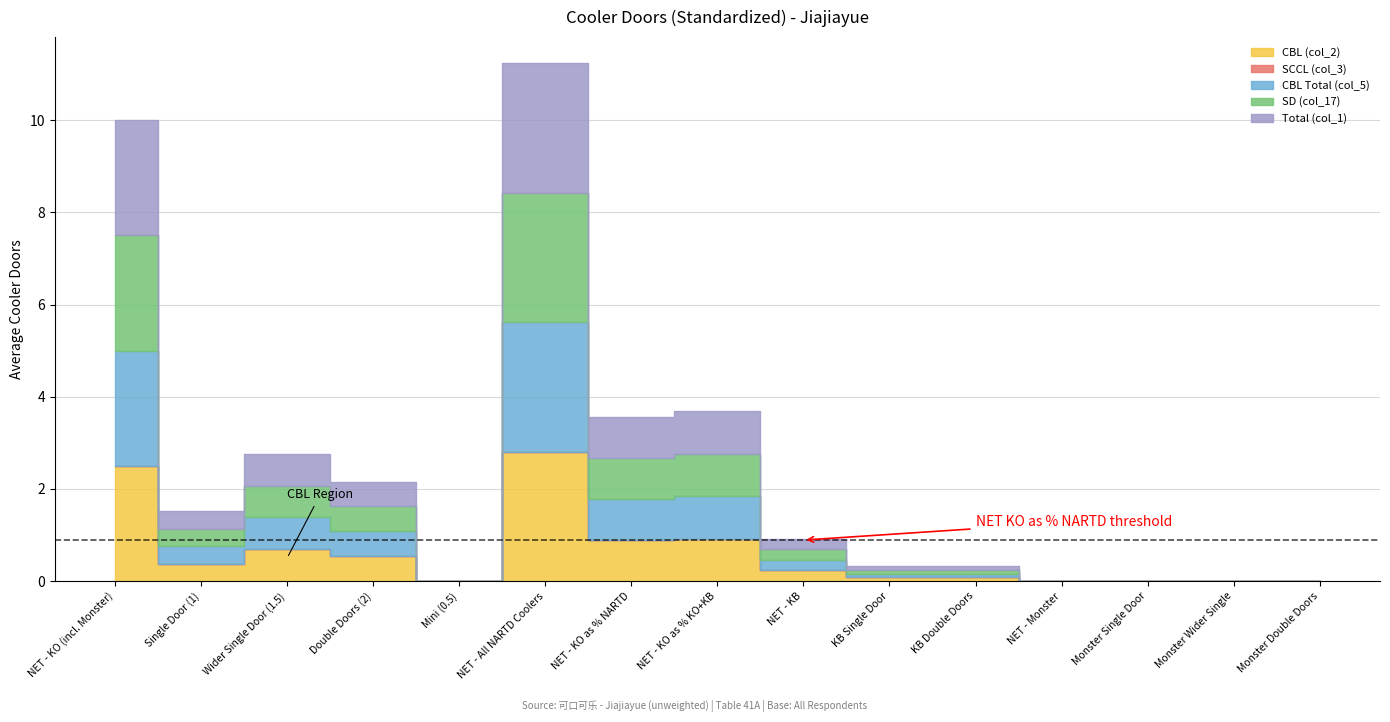

Reading right to left, transcribe all the data shown in this chart.

CBL (col_2): 0.0	0.0	0.0	0.0	0.1	0.1	0.2	0.9	0.9	2.8	0.0	0.5	0.7	0.4	2.5
SCCL (col_3): 0.0	0.0	0.0	0.0	0.0	0.0	0.0	0.0	0.0	0.0	0.0	0.0	0.0	0.0	0.0
CBL Total (col_5): 0.0	0.0	0.0	0.0	0.1	0.1	0.2	0.9	0.9	2.8	0.0	0.5	0.7	0.4	2.5
SD (col_17): 0.0	0.0	0.0	0.0	0.1	0.1	0.2	0.9	0.9	2.8	0.0	0.5	0.7	0.4	2.5
Total (col_1): 0.0	0.0	0.0	0.0	0.1	0.1	0.2	0.9	0.9	2.8	0.0	0.5	0.7	0.4	2.5